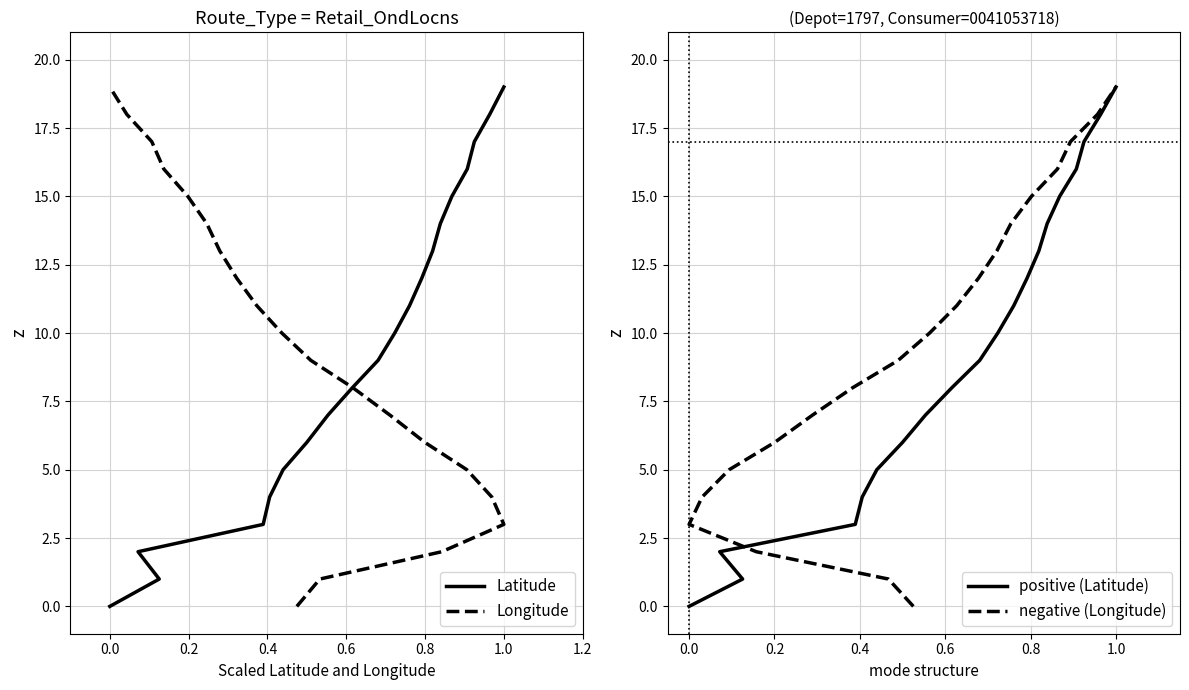

How many categories are shown in the chart?

20